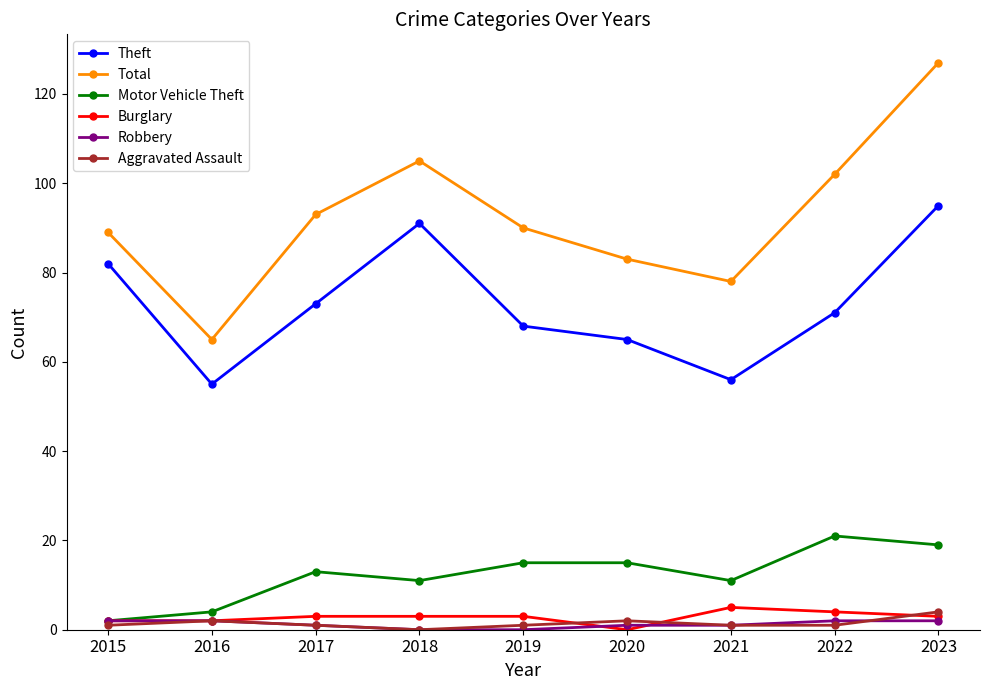

The Total series shows 120 at 2019. True or false?

False